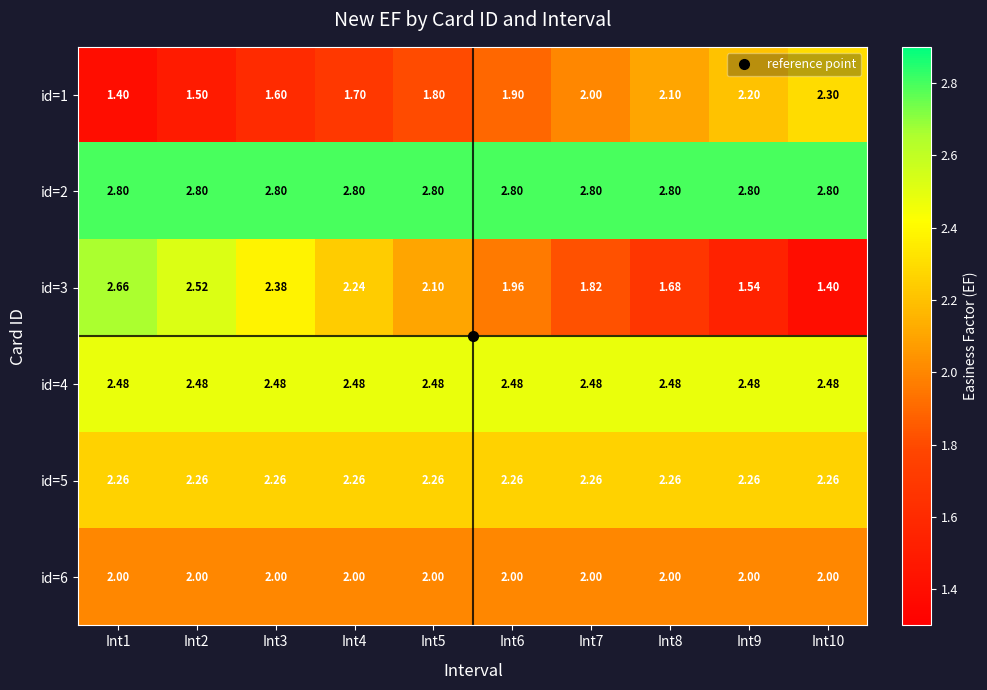

Is the value of id=1 at Int4 greater than the value of id=5 at Int1?

No